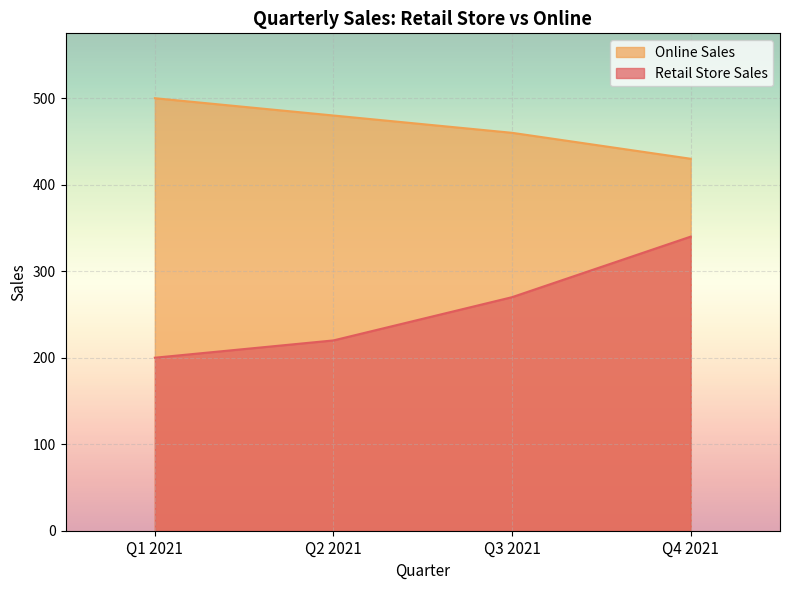

How many lines are shown in the chart?

2